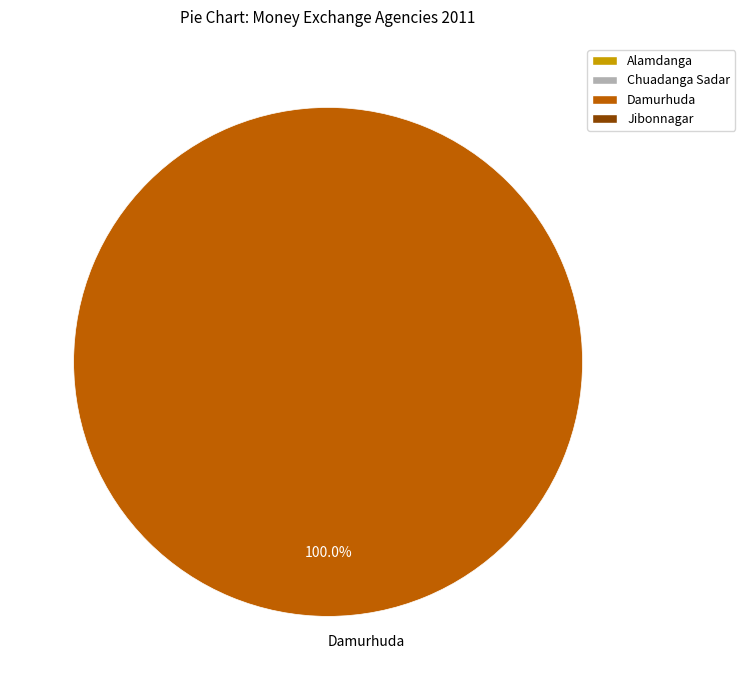

What is the majority slice?

Damurhuda